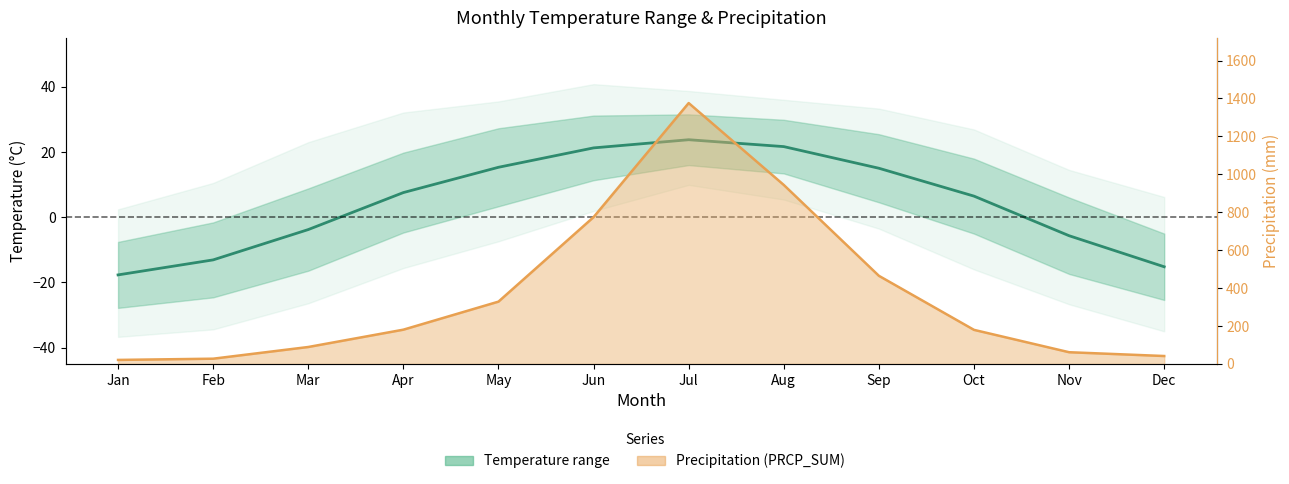

What is the value of the 3rd point from the left?

-3.8